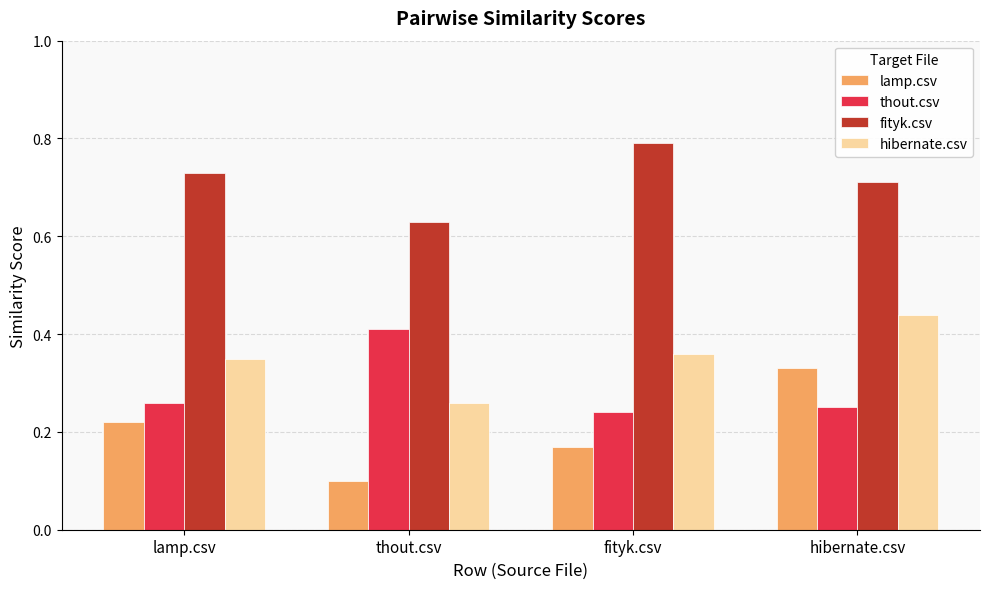

True or false: fityk.csv has a value of 0.4 at lamp.csv.

False